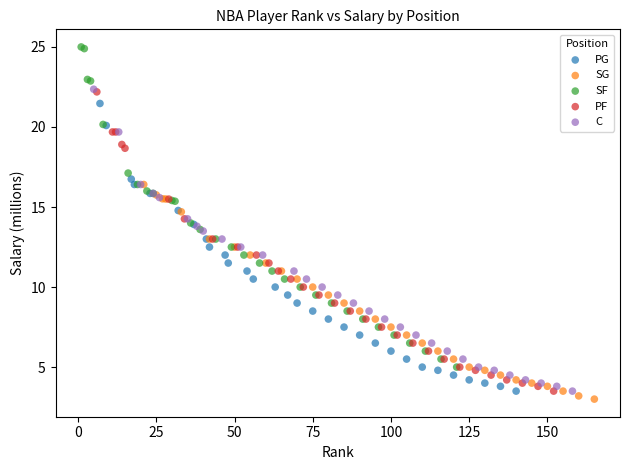

Which series has the widest spread of Y values?

SF